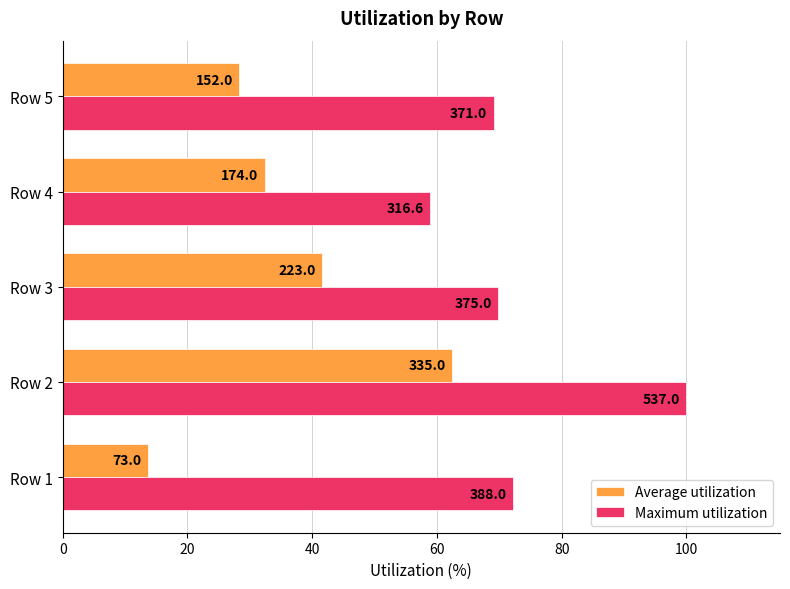

What is the difference between the maximum and minimum values in the Maximum utilization series?

41.0